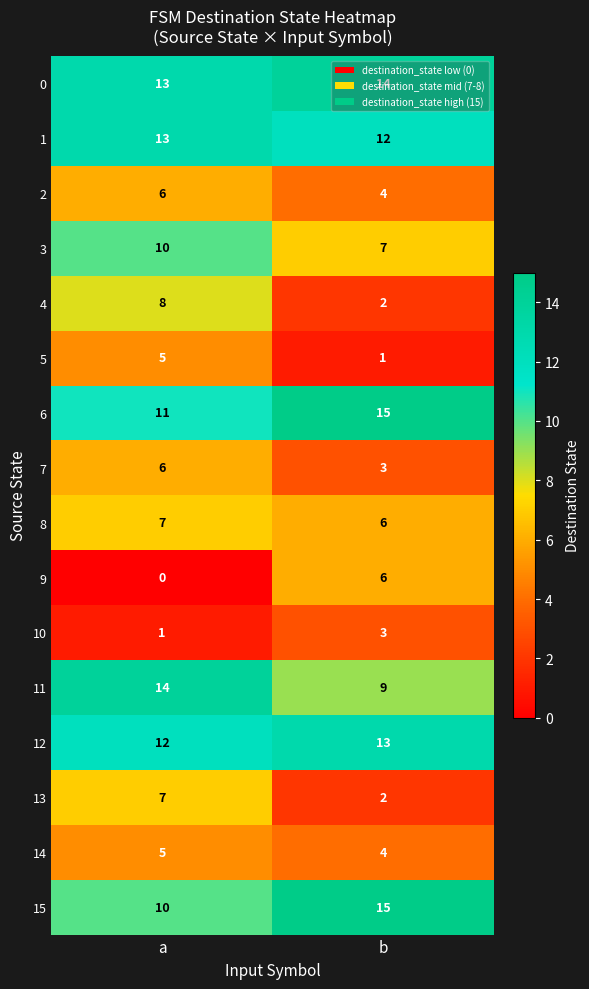

The value of 14 at a is 5. True or false?

True